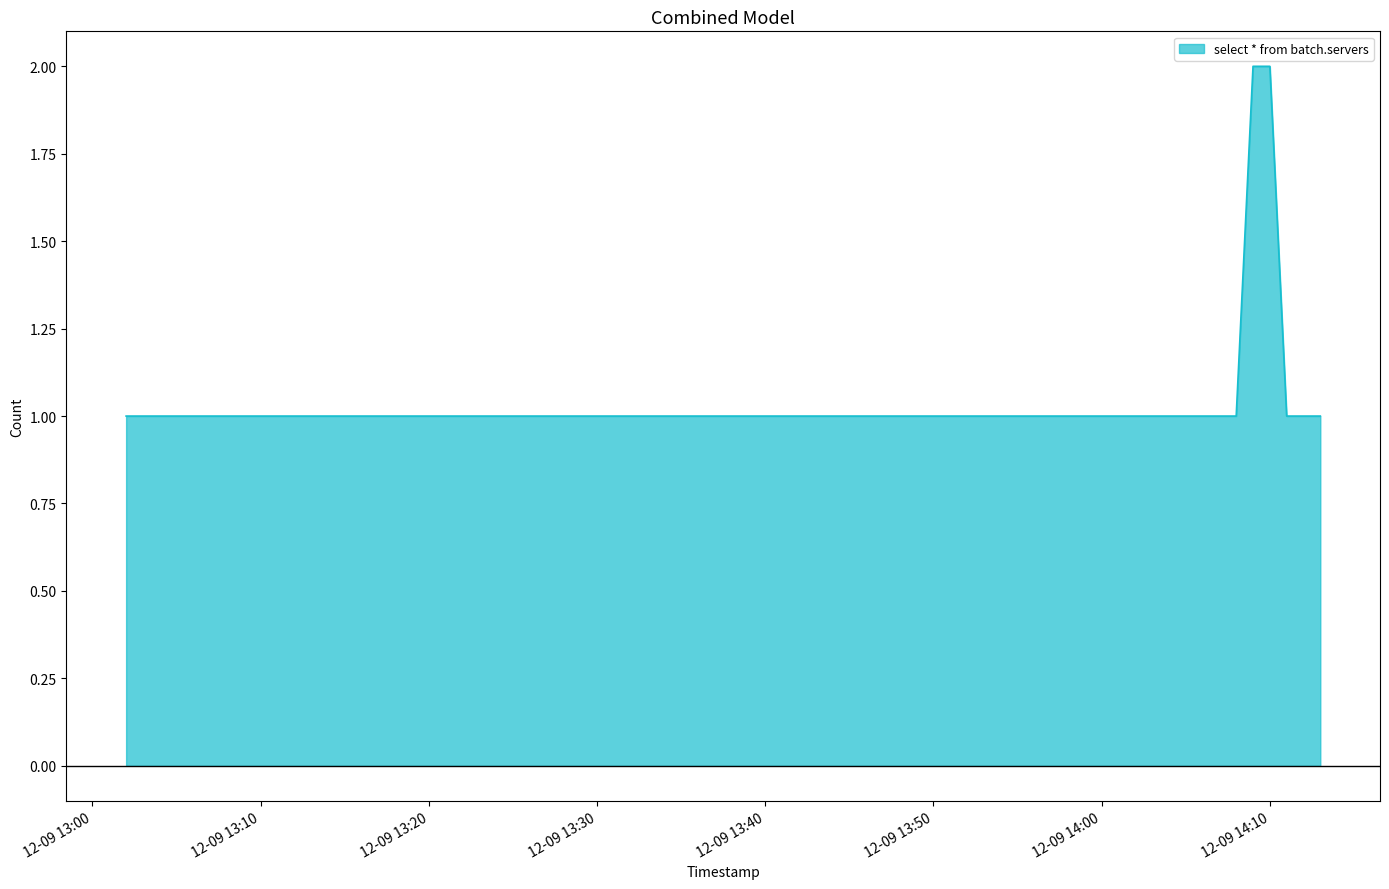

True or false: the data has more than 2 interior local peaks.

False